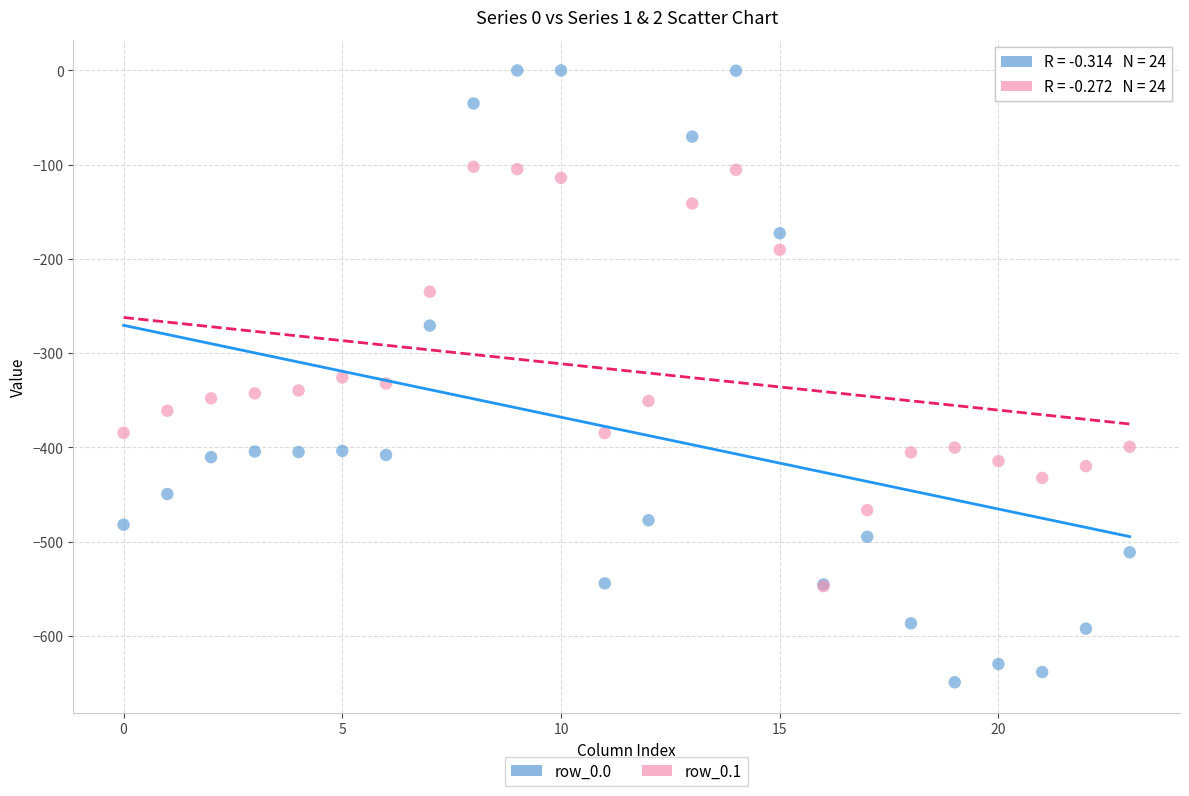

Which series contains the highest Y value?

row_0.0